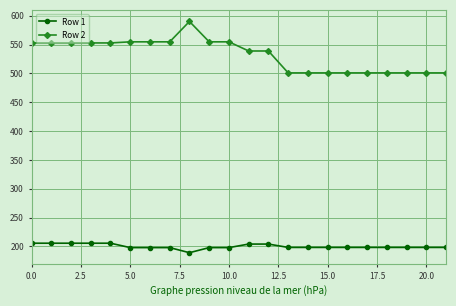

What is the difference between the maximum and second lowest values in the Row 2 series?

89.2